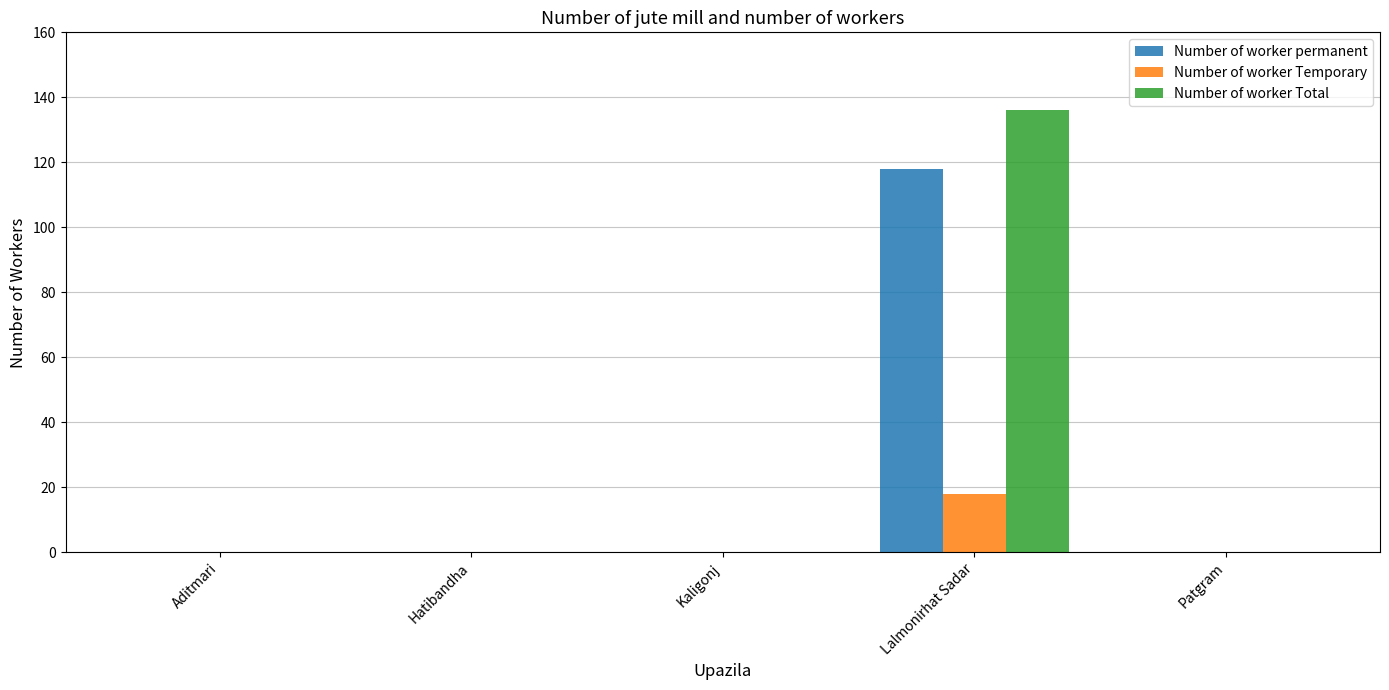

What is the sum of all Number of worker Total values?

136